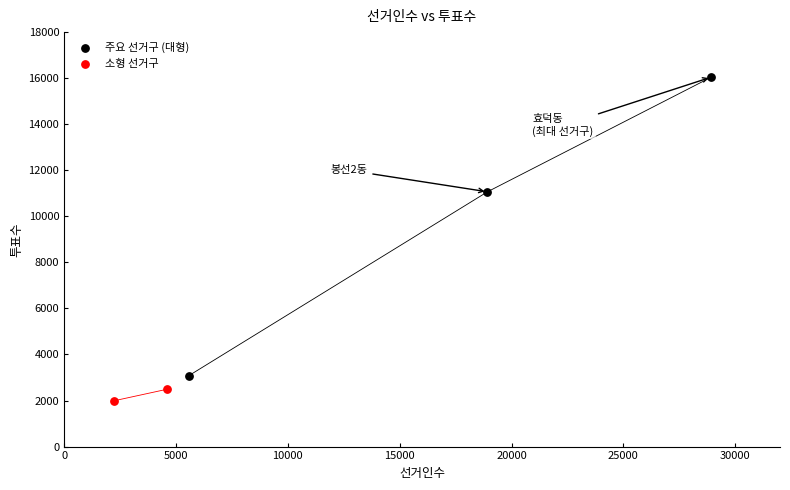

Which series contains the lowest Y value?

소형 선거구